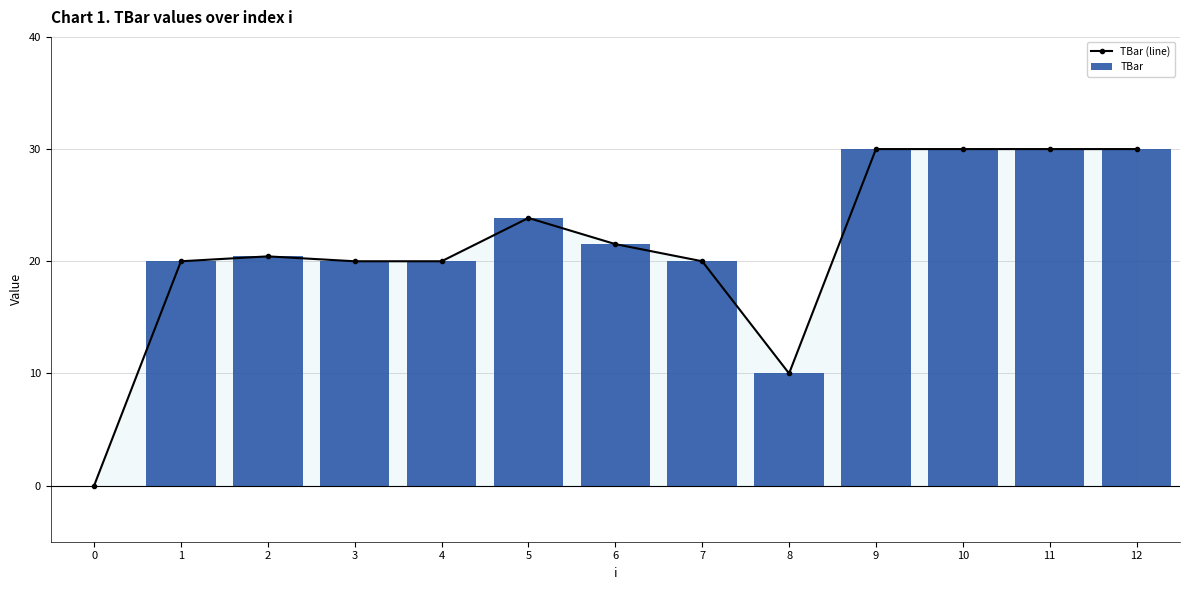

What is the approximate value of TBar at 2?

20.4